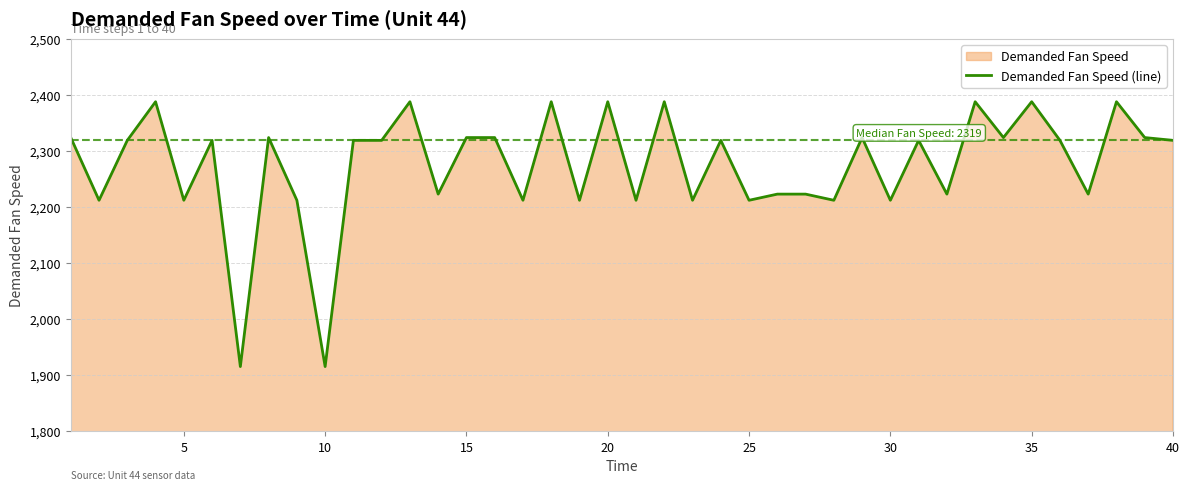

The value at 40 is 2319. True or false?

True